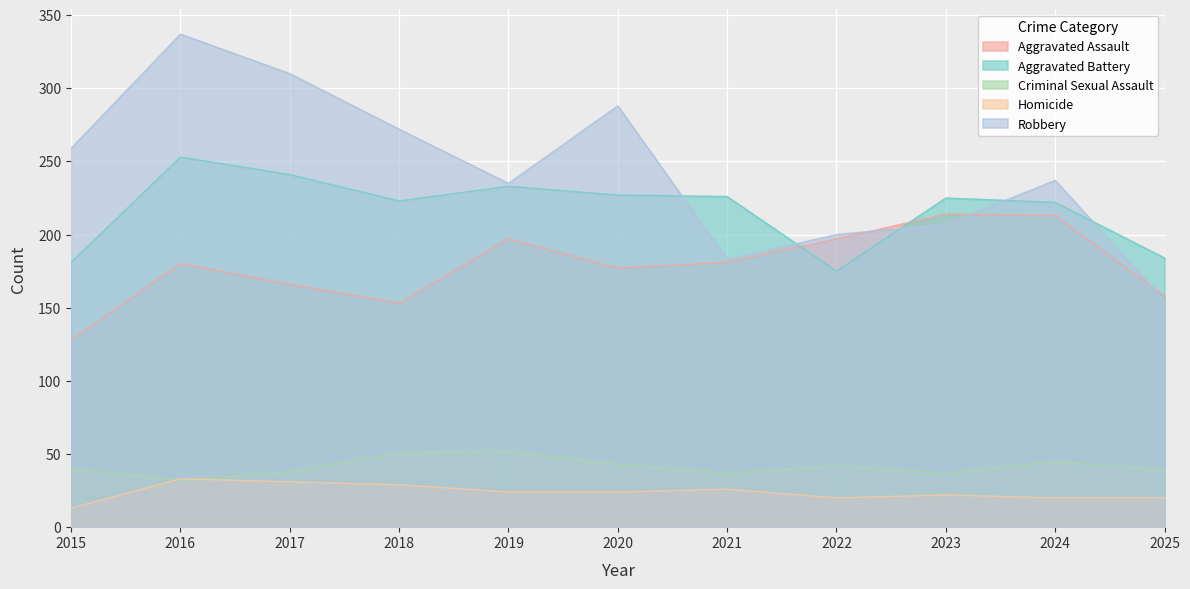

Between 2024 and 2025, which series saw the biggest shift?

Robbery